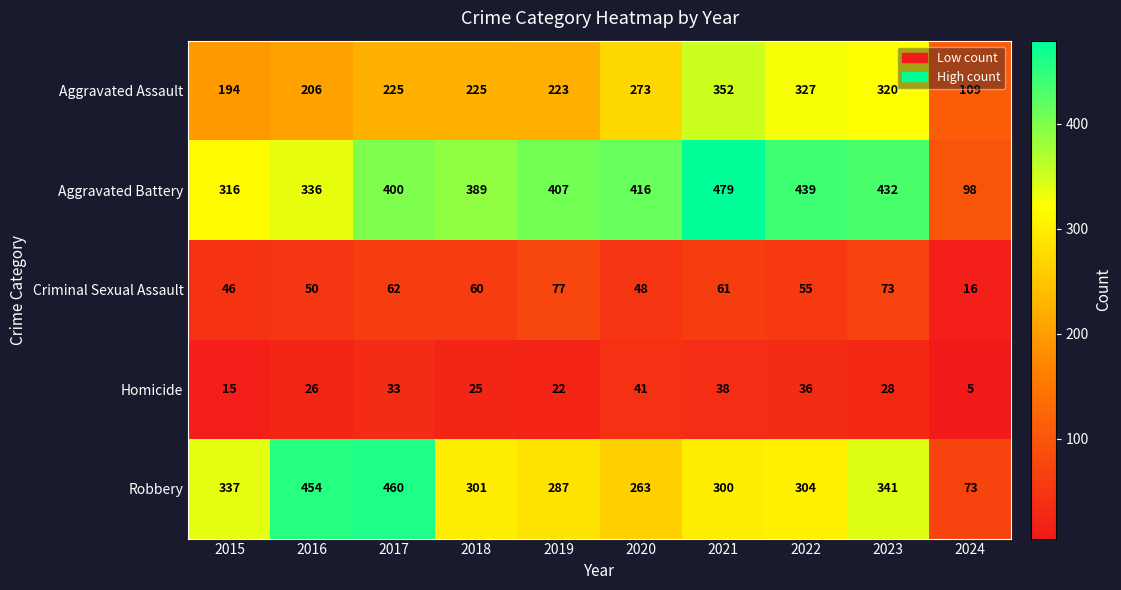

What is the difference between the Homicide values at 2018 and 2019?

3